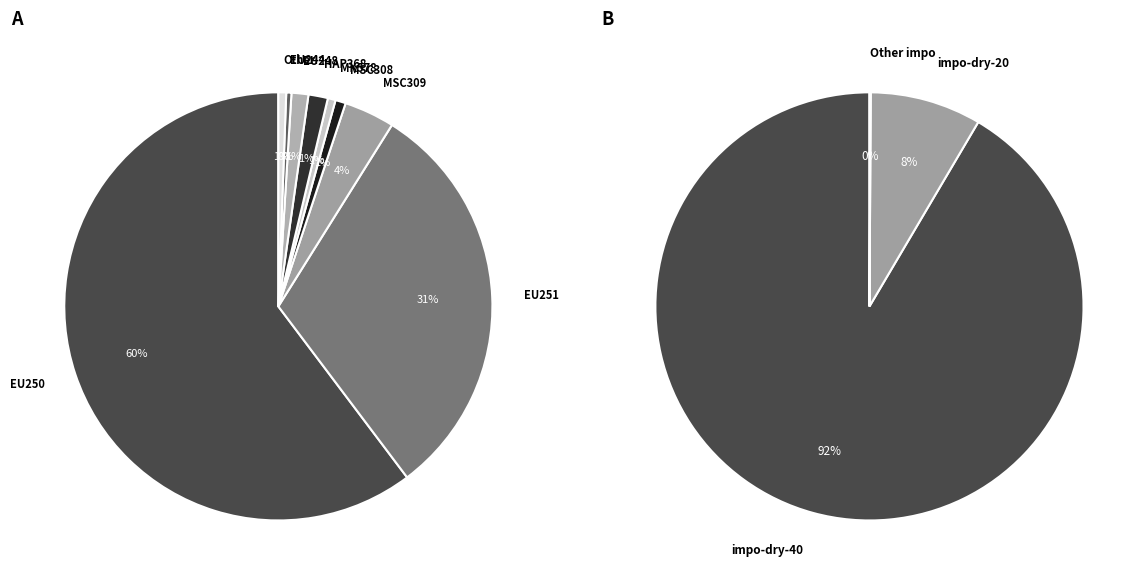

What is the smallest slice in the pie chart?

CMA169-20